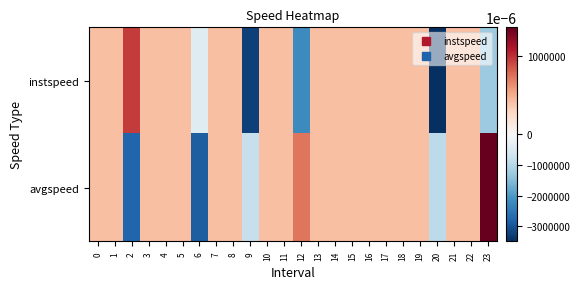

Which series has the widest spread of values?

instspeed